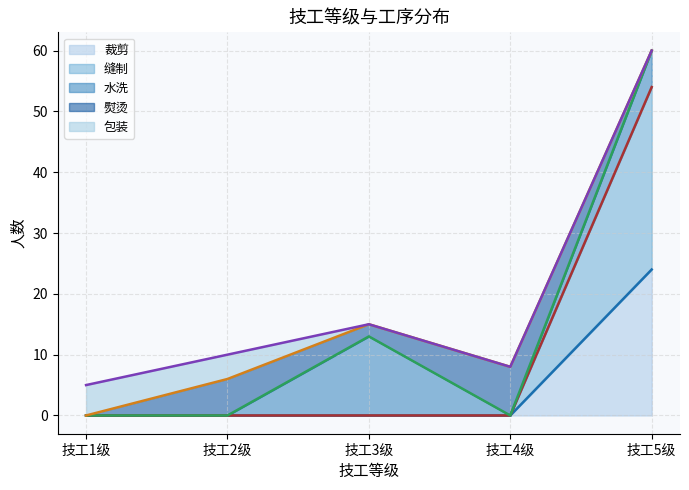

Rank the series by their maximum value, from highest to lowest.

缝制, 裁剪, 水洗, 熨烫, 包装